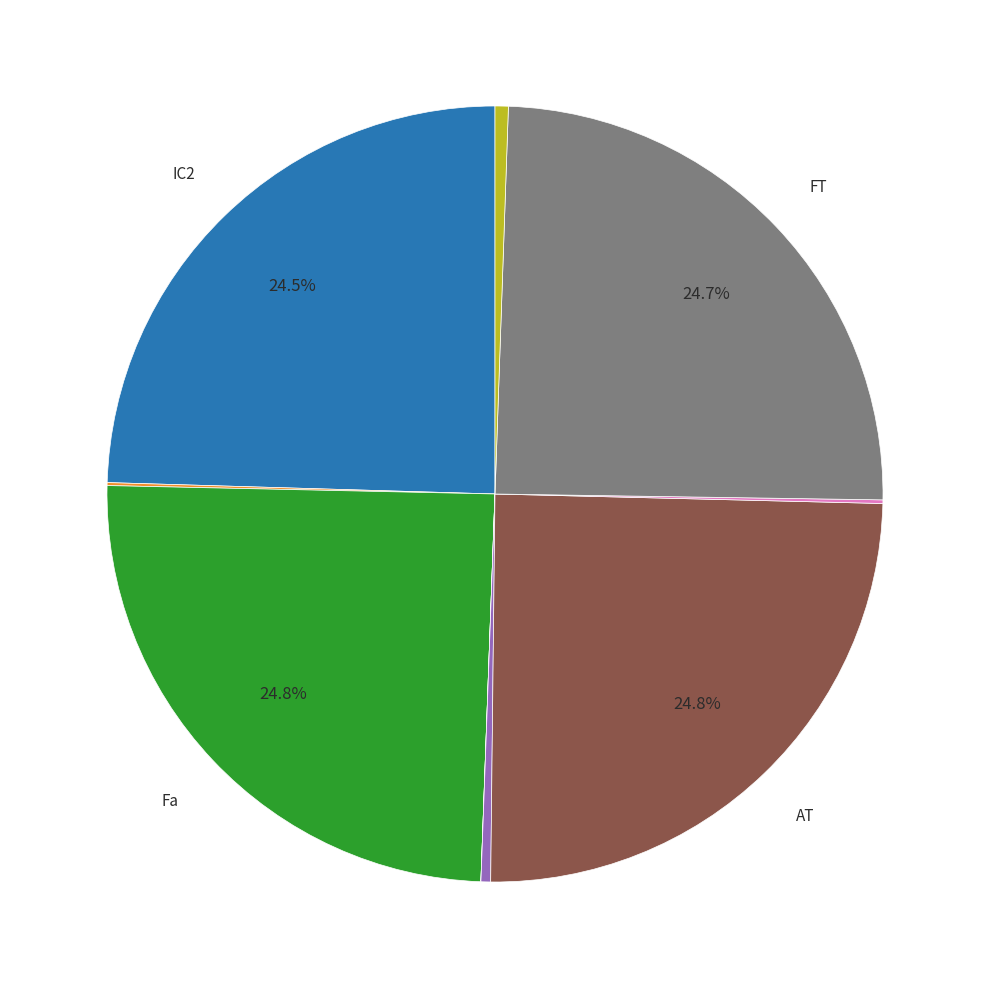

To the nearest percent, what is the difference between the largest and smallest slice percentages?

25%